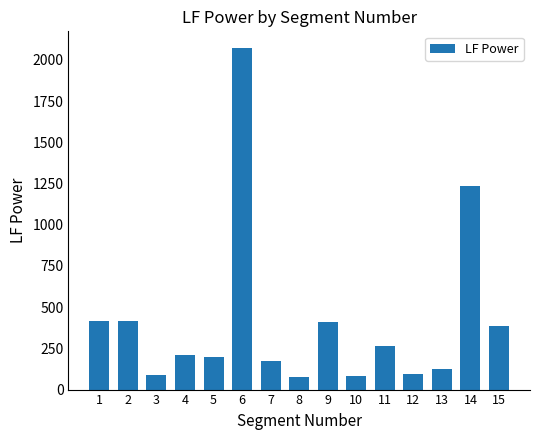

The value at 2 is 414.7. True or false?

True